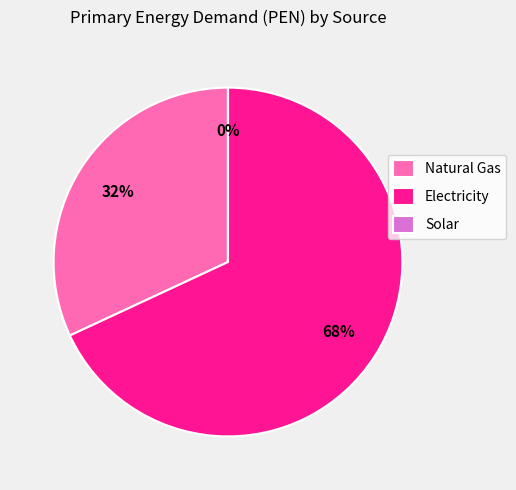

To the nearest percent, what is the difference between the largest and smallest slice percentages?

68%